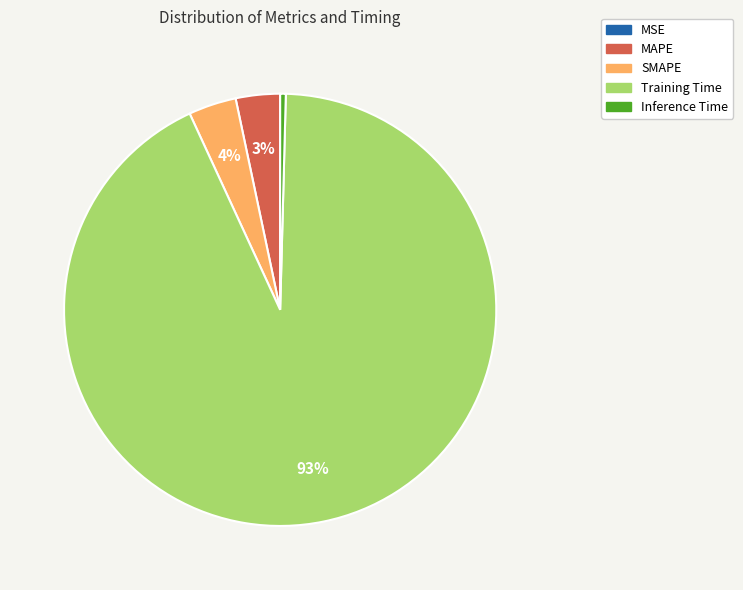

To the nearest percent, what is the combined percentage of SMAPE and MAPE?

7%